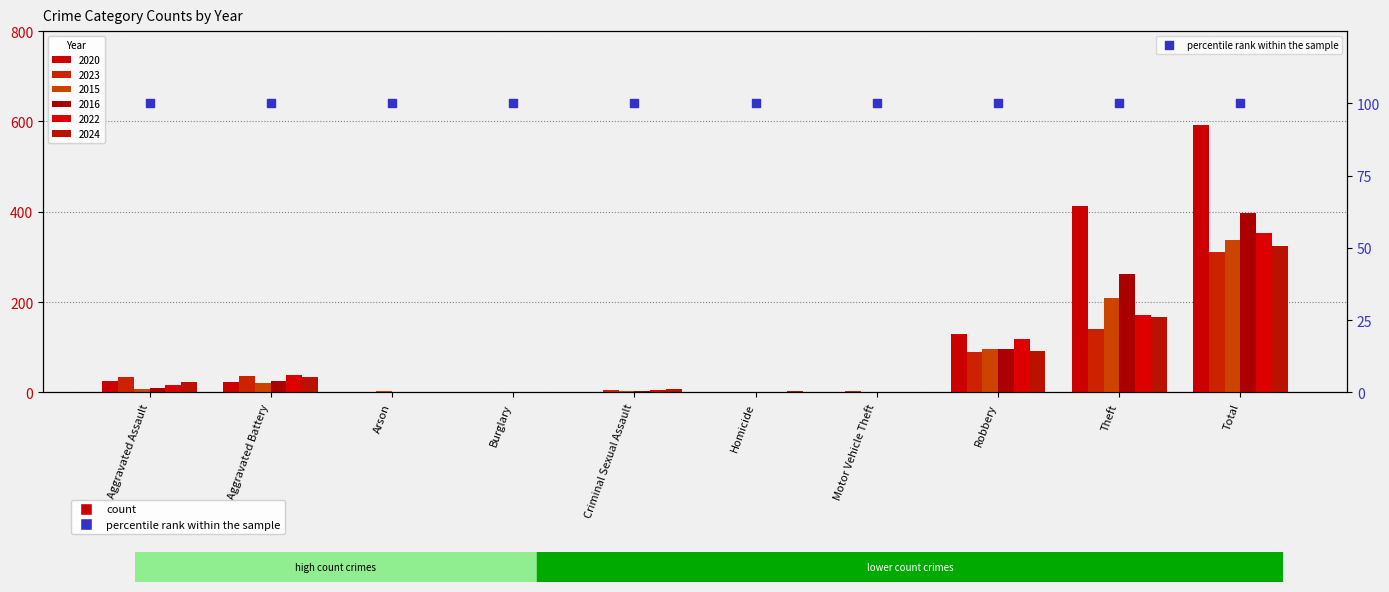

What is the total value across all series at Arson?

4